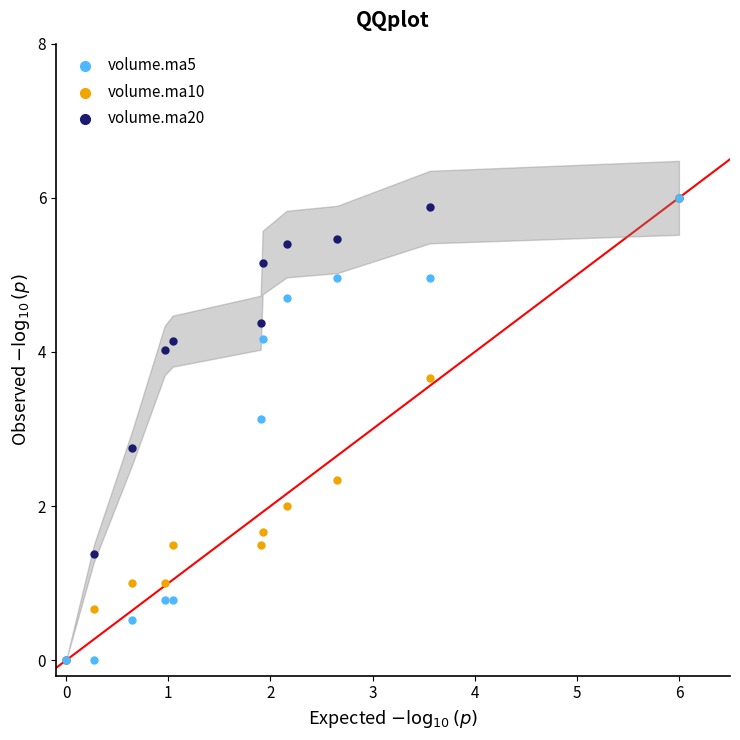

Across all series, what Y value is closest to 3?

3.1